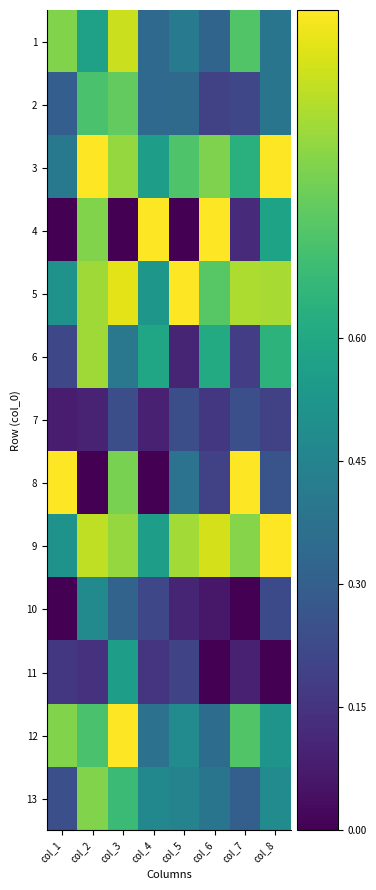

Reading left to right, list all the values displayed in this chart.

1: col_1=0.8	col_2=0.6	col_3=0.9	col_4=0.3	col_5=0.4	col_6=0.3	col_7=0.7	col_8=0.4
2: col_1=0.3	col_2=0.7	col_3=0.8	col_4=0.3	col_5=0.3	col_6=0.2	col_7=0.2	col_8=0.4
3: col_1=0.4	col_2=1.0	col_3=0.8	col_4=0.6	col_5=0.7	col_6=0.8	col_7=0.6	col_8=1.0
4: col_1=0.0	col_2=0.8	col_3=0.0	col_4=1.0	col_5=0.0	col_6=1.0	col_7=0.1	col_8=0.6
5: col_1=0.5	col_2=0.9	col_3=1.0	col_4=0.5	col_5=1.0	col_6=0.7	col_7=0.9	col_8=0.9
6: col_1=0.2	col_2=0.9	col_3=0.4	col_4=0.6	col_5=0.1	col_6=0.6	col_7=0.2	col_8=0.6
7: col_1=0.1	col_2=0.1	col_3=0.2	col_4=0.1	col_5=0.2	col_6=0.2	col_7=0.2	col_8=0.2
8: col_1=1.0	col_2=0.0	col_3=0.8	col_4=0.0	col_5=0.4	col_6=0.2	col_7=1.0	col_8=0.3
9: col_1=0.5	col_2=0.9	col_3=0.8	col_4=0.6	col_5=0.9	col_6=0.9	col_7=0.8	col_8=1.0
10: col_1=0.0	col_2=0.5	col_3=0.3	col_4=0.2	col_5=0.1	col_6=0.1	col_7=0.0	col_8=0.2
11: col_1=0.2	col_2=0.1	col_3=0.6	col_4=0.2	col_5=0.2	col_6=0.0	col_7=0.1	col_8=0.0
12: col_1=0.8	col_2=0.7	col_3=1.0	col_4=0.4	col_5=0.5	col_6=0.4	col_7=0.7	col_8=0.5
13: col_1=0.2	col_2=0.8	col_3=0.7	col_4=0.5	col_5=0.4	col_6=0.4	col_7=0.3	col_8=0.5